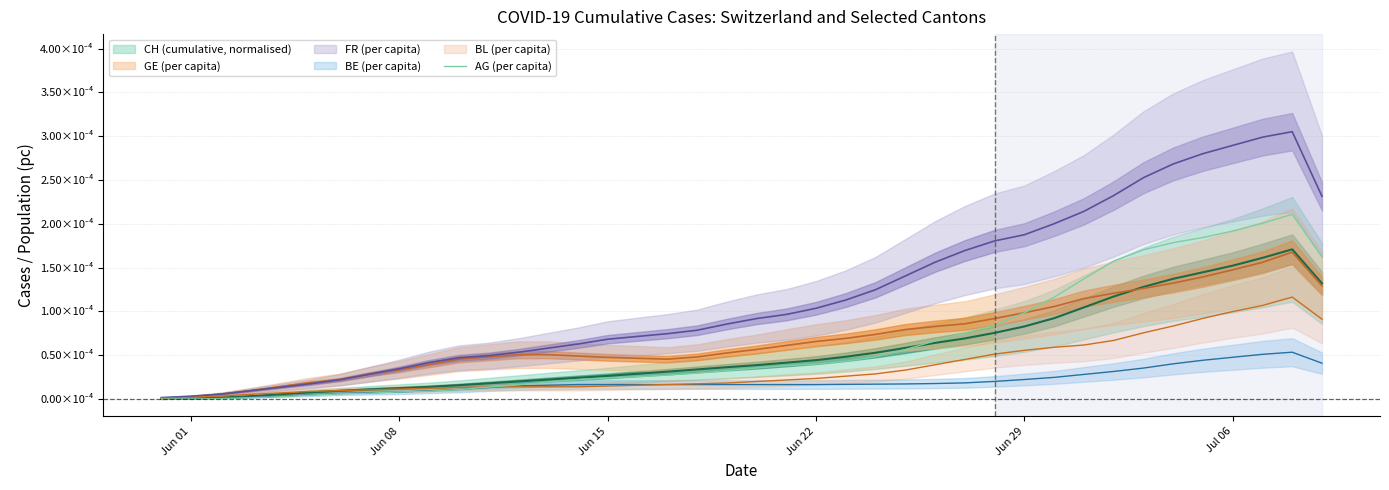

How many values exceed 0?

38